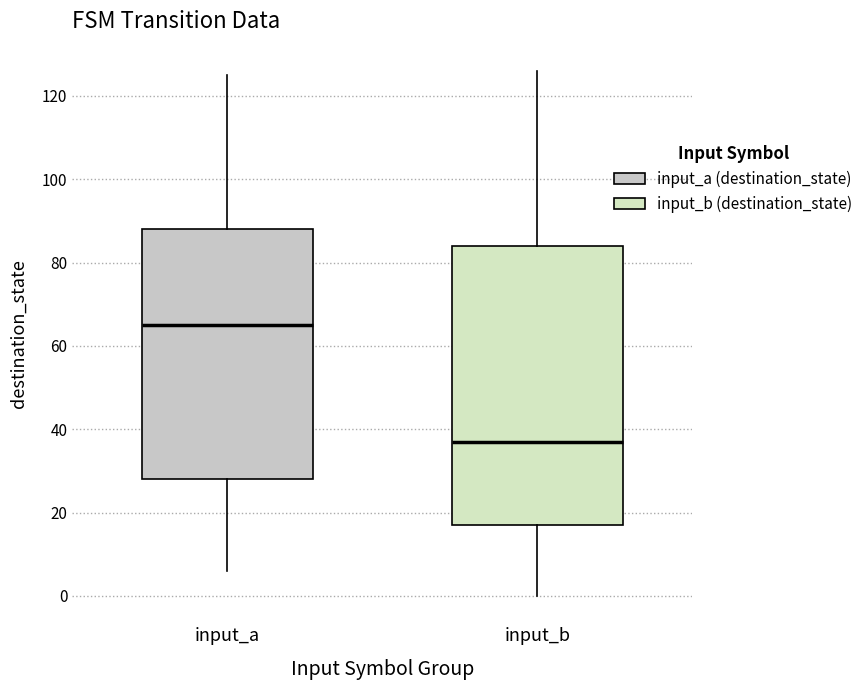

Reading left to right, read every box against the y-axis: the position of its median line, the range the box covers, and the ends of its whiskers. The values are not printed on the chart, so give them approximately, as read against the axis.

input_a: median 66, box 28 to 88, whiskers 6 to 126
input_b: median 38, box 18 to 84, whiskers 0 to 126